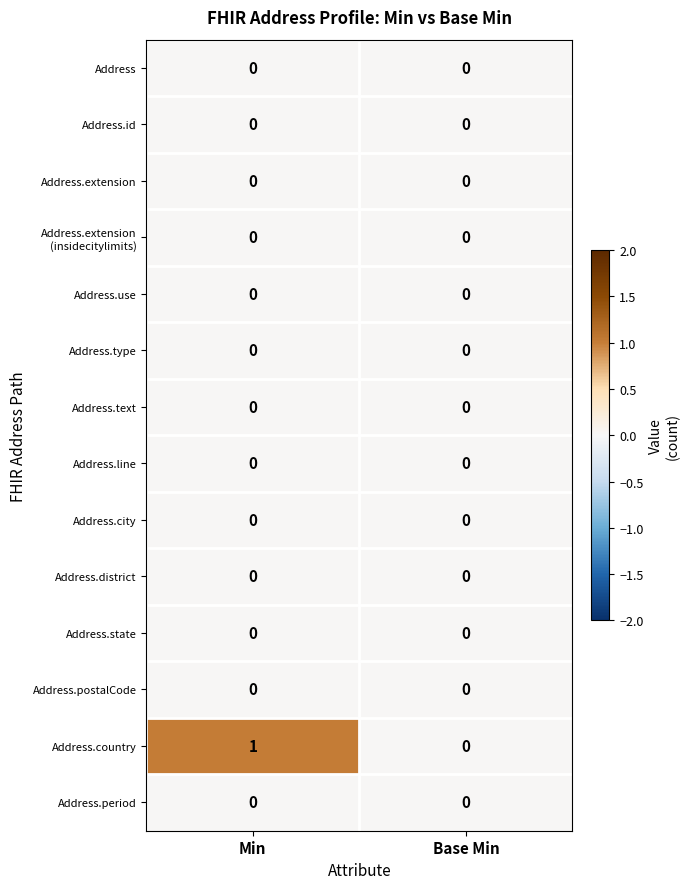

Which series changed the most between Min and Base Min?

Address.country